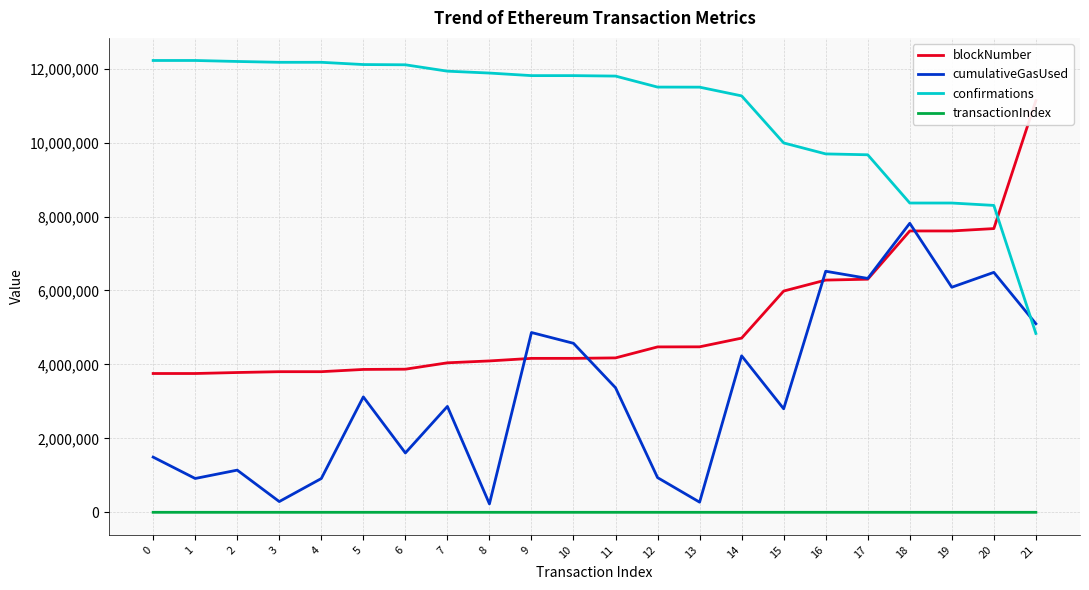

What is the sum of all blockNumber values?

113526806